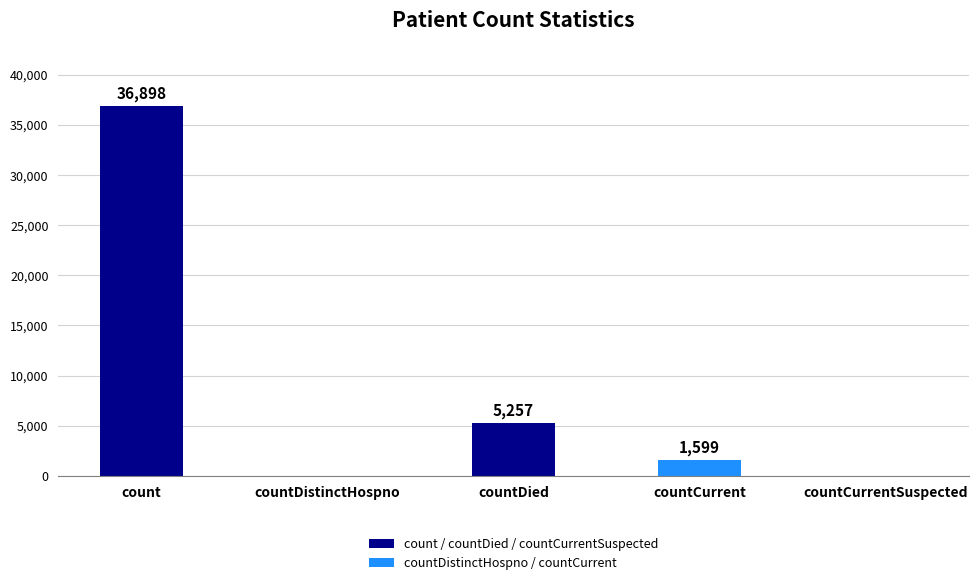

Approximately how many times larger is the value at count compared to countCurrent?

23.1